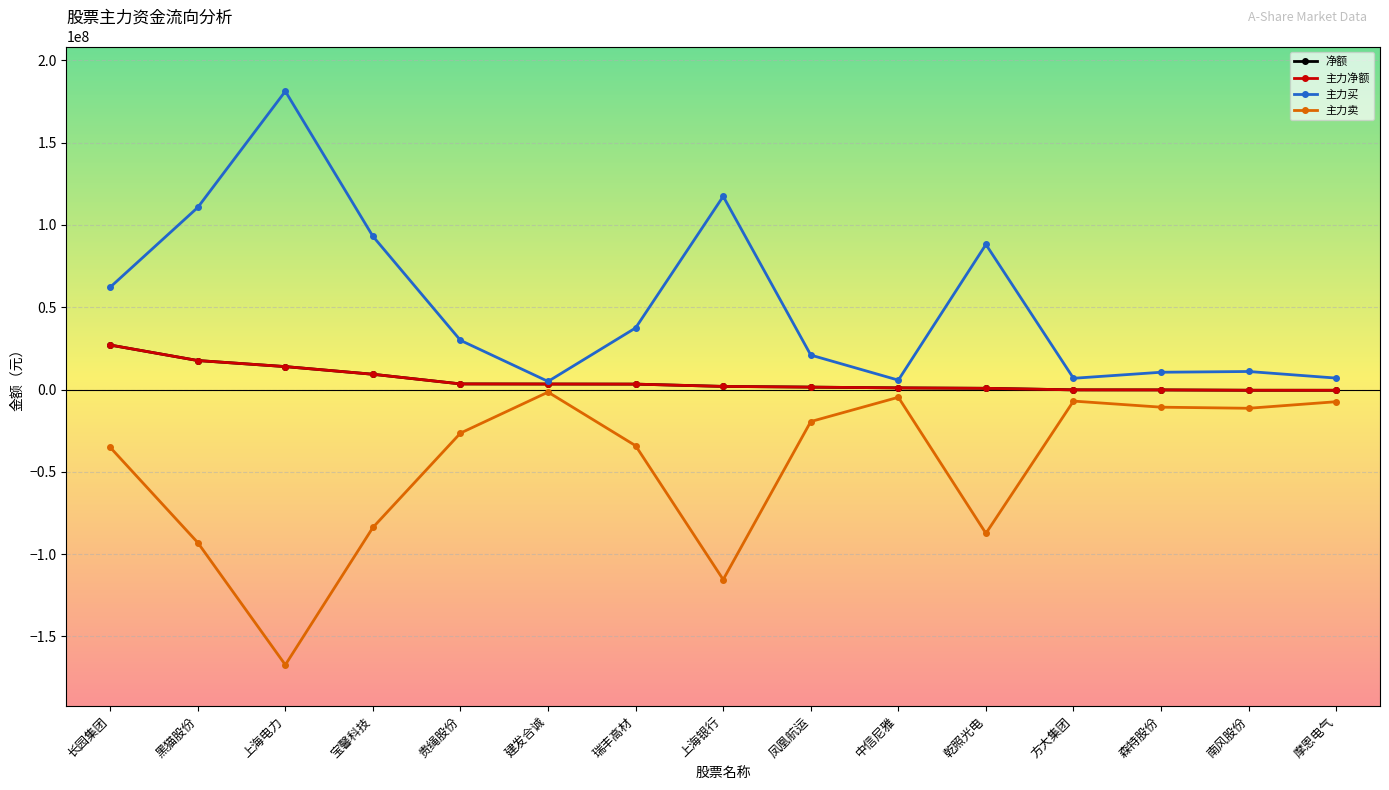

Between 方大集团 and 乾照光电, which is larger?

乾照光电